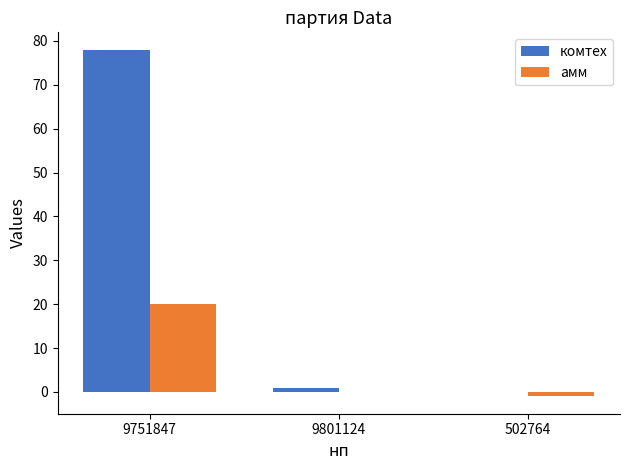

True or false: амм has a value of 20 at 9751847.

True